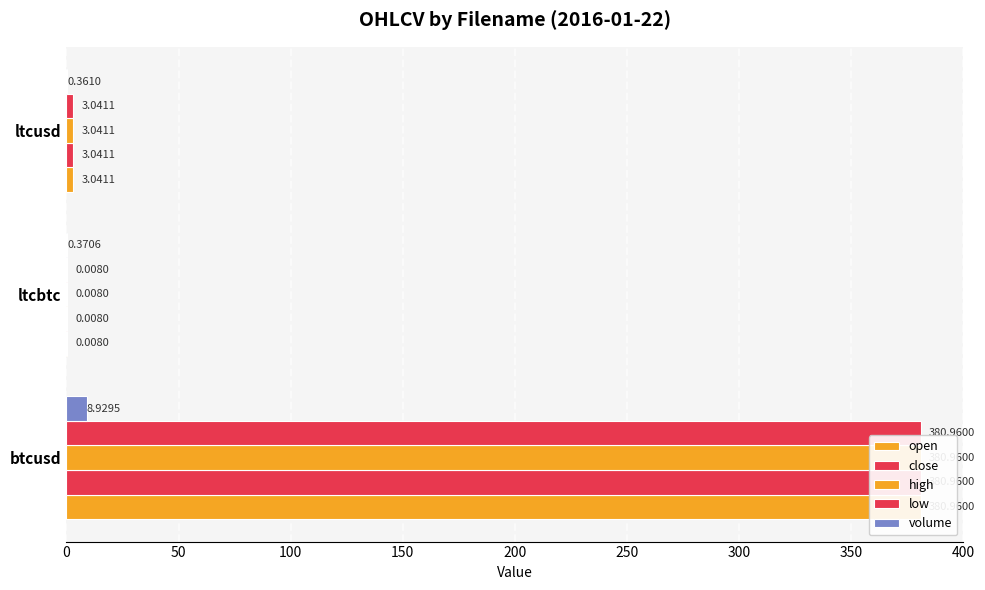

How many values in the open series are below 3?

1